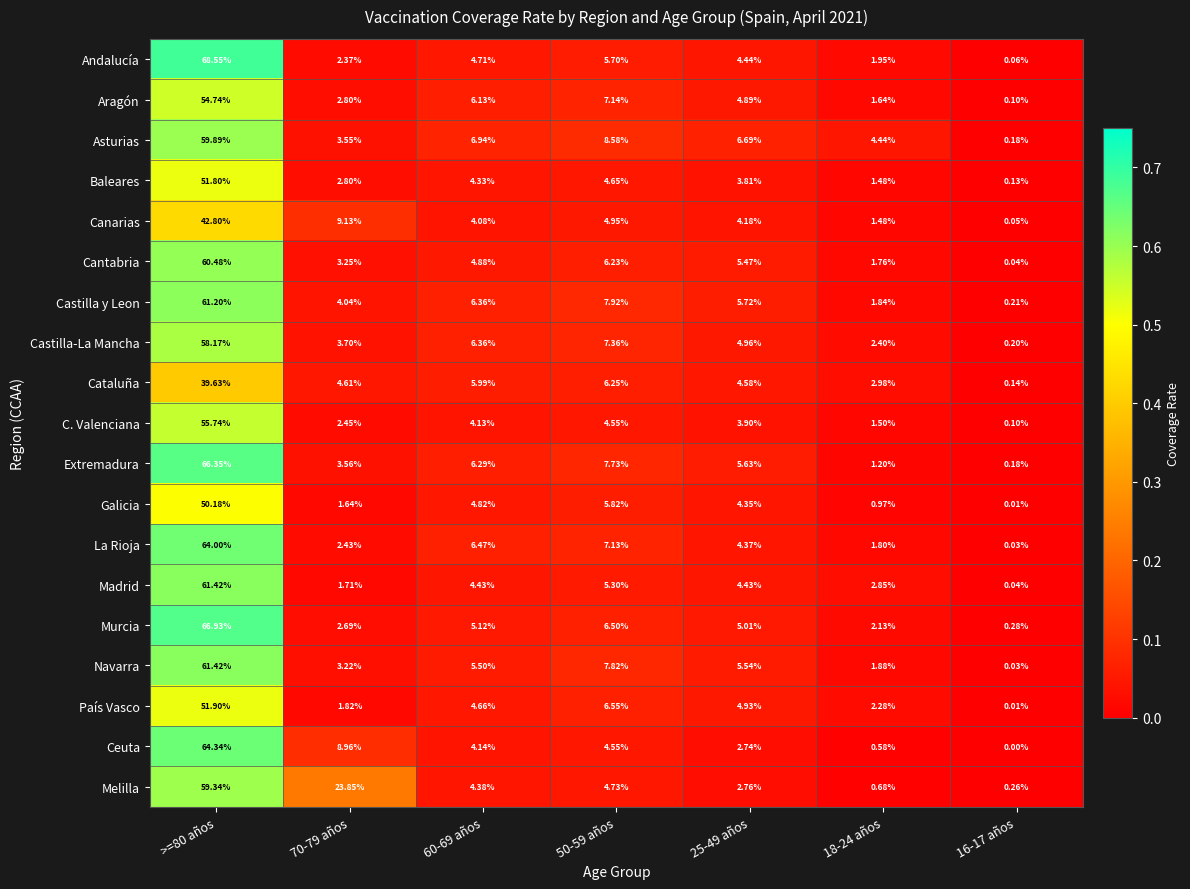

Which series has the widest spread of values?

Andalucía